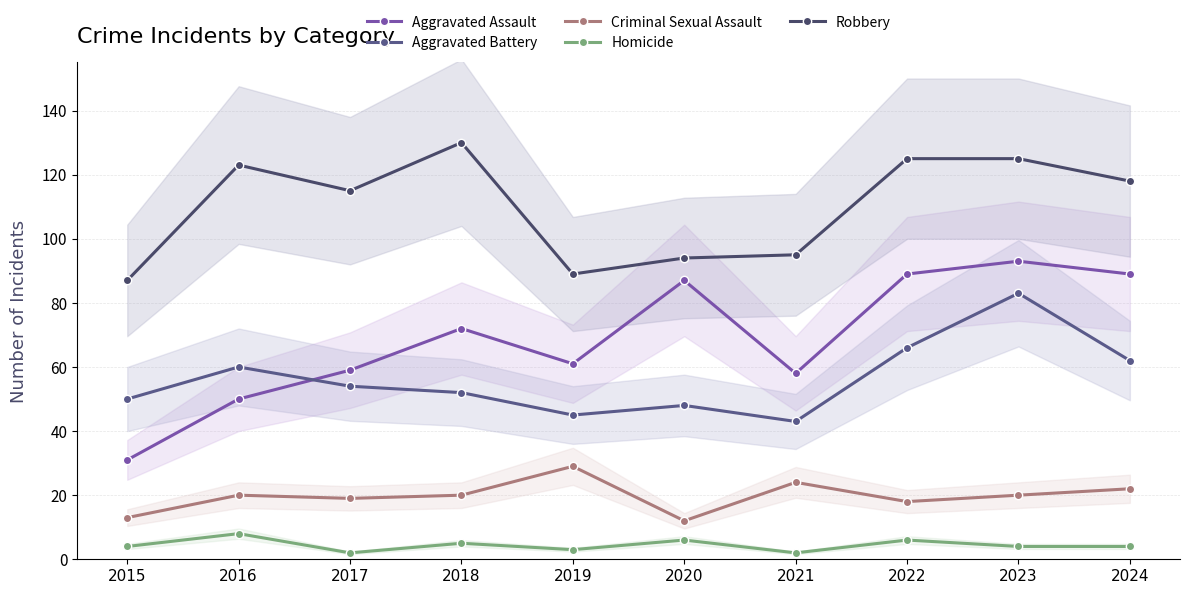

How many series are shown in this chart?

5